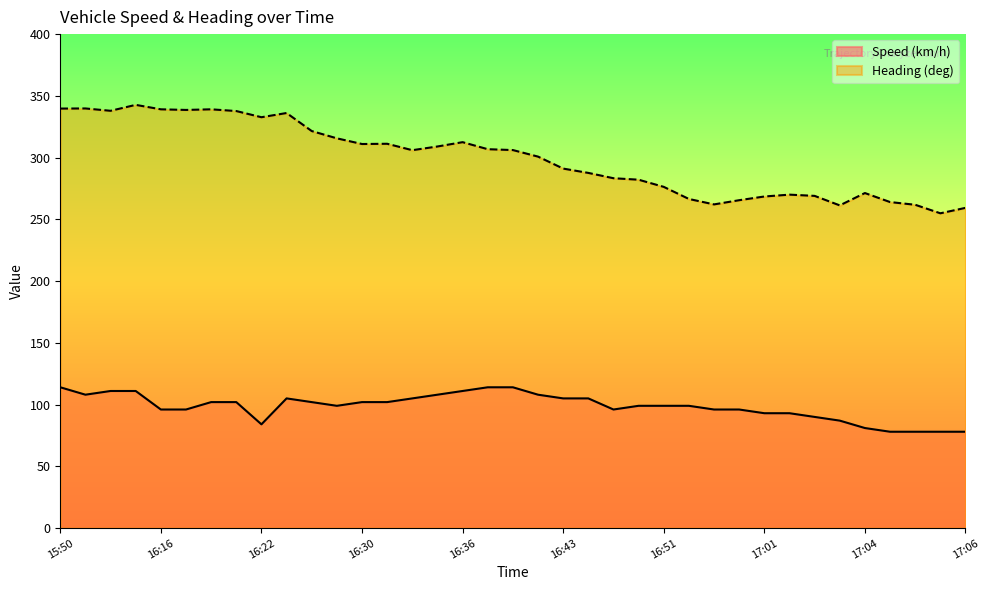

List the series in order of their overall mean, lowest first.

Speed (km/h), Heading (deg)